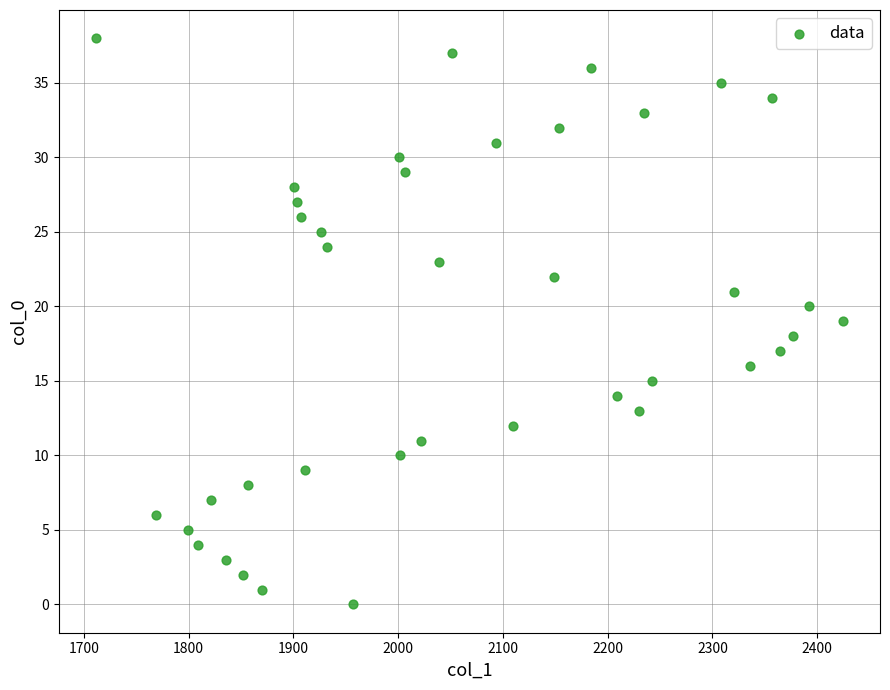

What is the range of Y values (max minus min)?

38